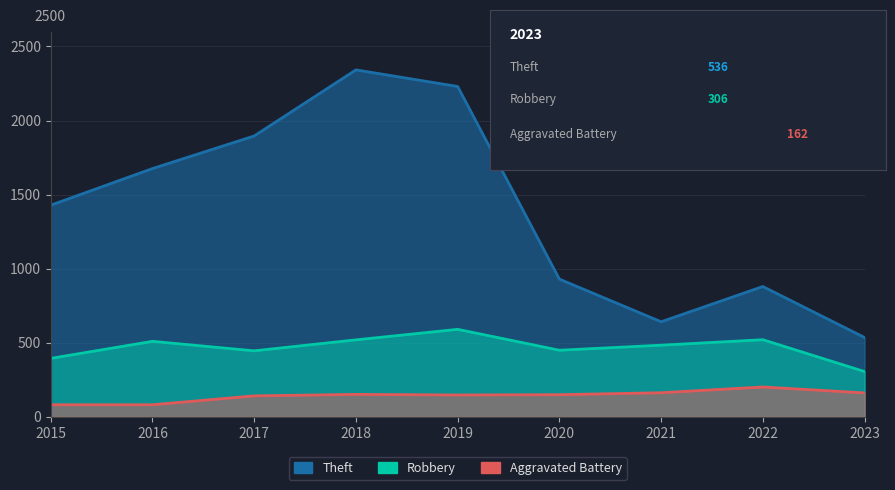

Count the number of data series in this chart.

3